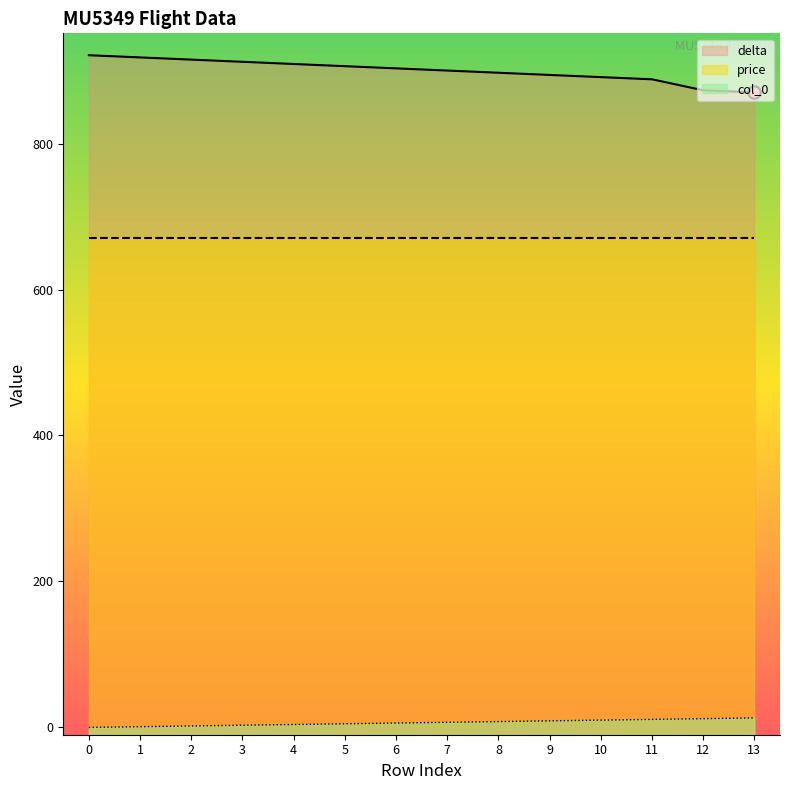

Which series contains the lowest Y value?

col_0